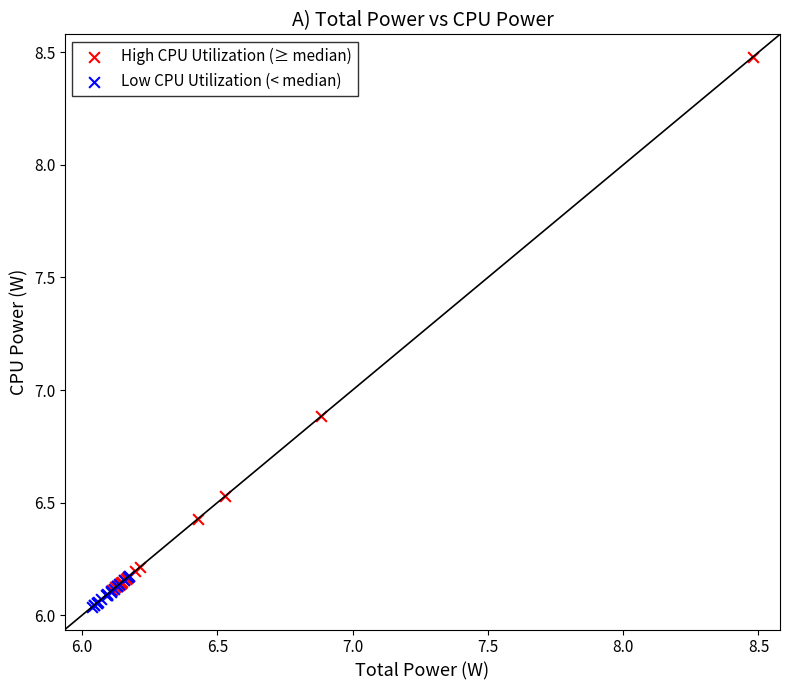

Which series contains the highest Y value?

High CPU Utilization (≥ median)